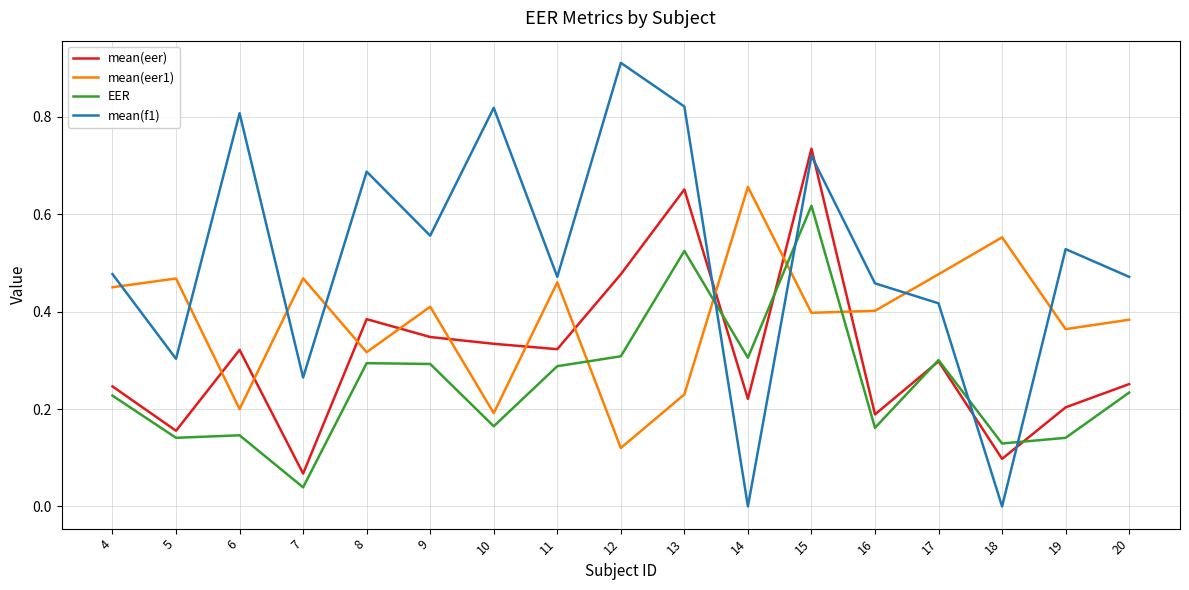

Is this an area chart (filled region under the line)?

No